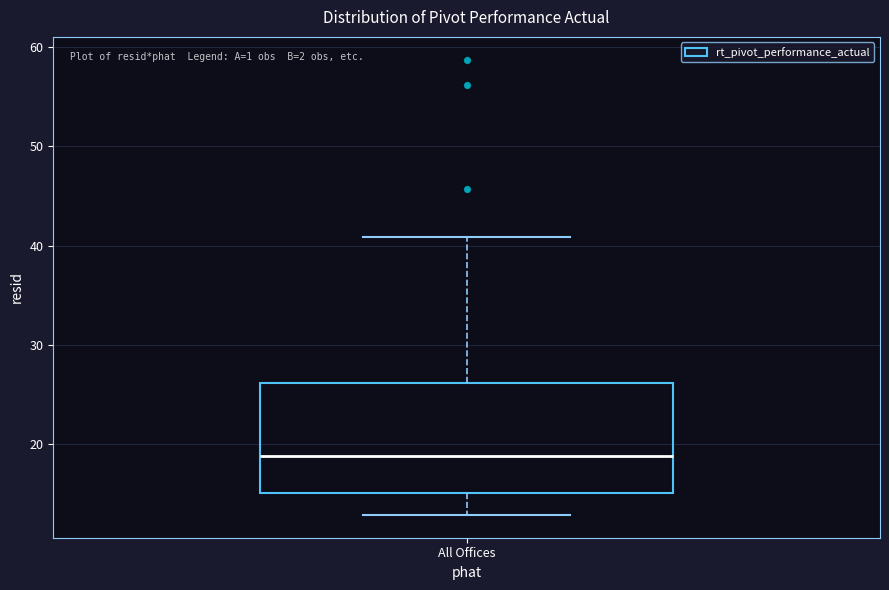

Where does the upper whisker of the box for All Offices end on the y-axis? The values are not printed on the chart, so give them approximately, as read against the axis.

41